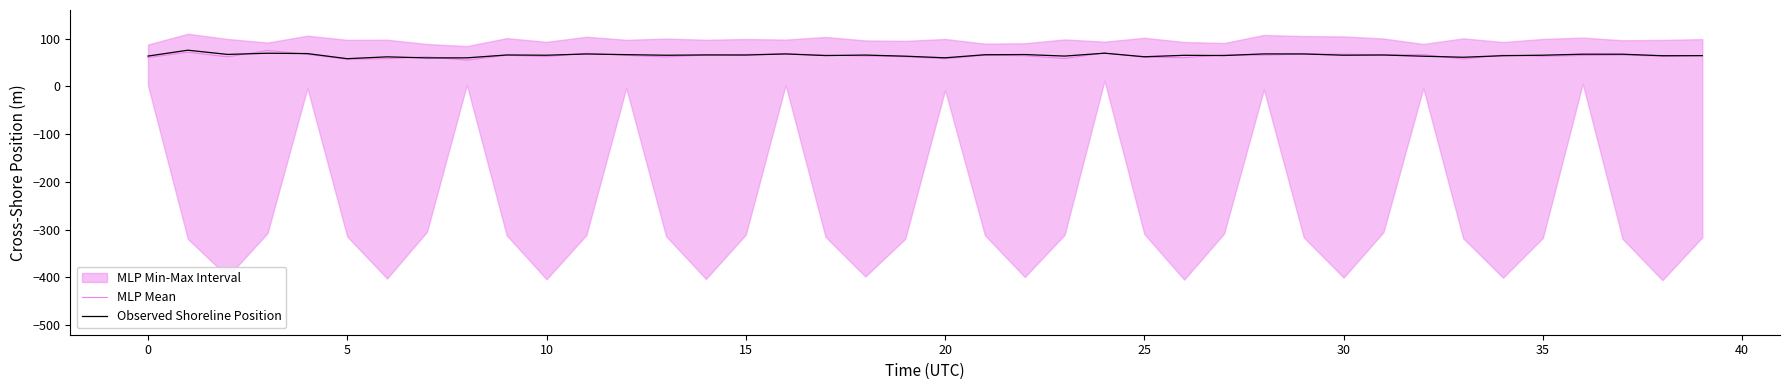

How many times do MLP Mean and Observed Shoreline Position cross each other?

17